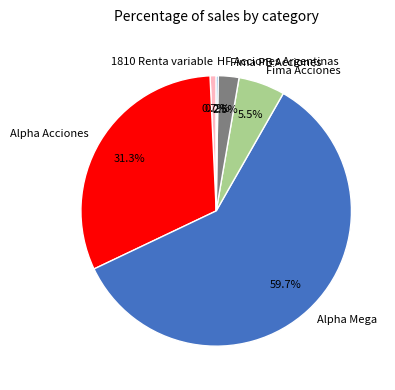

Which slice is the largest?

Alpha Mega